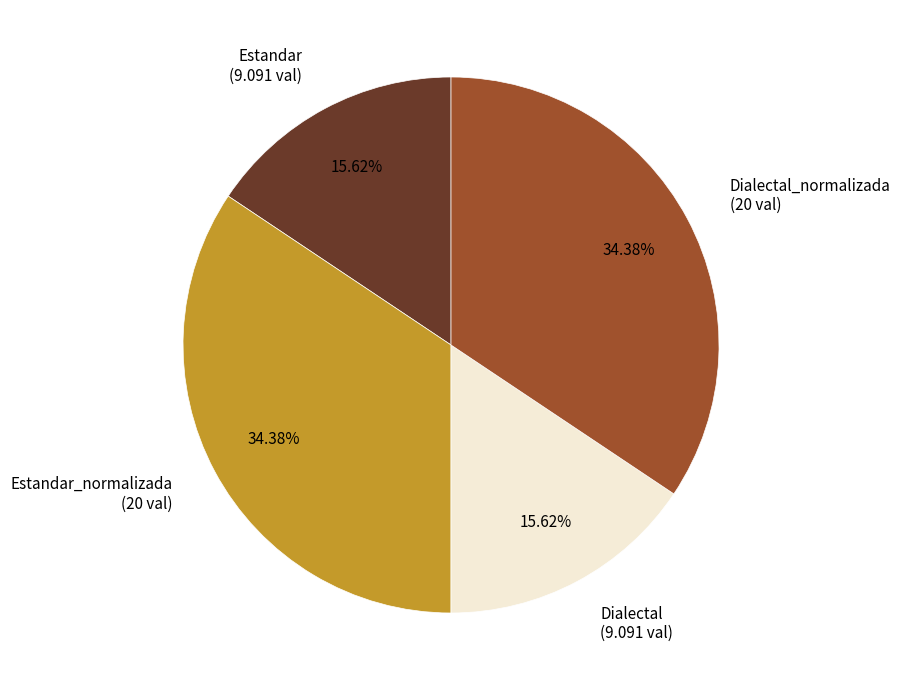

What is the ratio of the value at Estandar (9.091 val) to the value at Estandar_normalizada (20 val)?

0.5